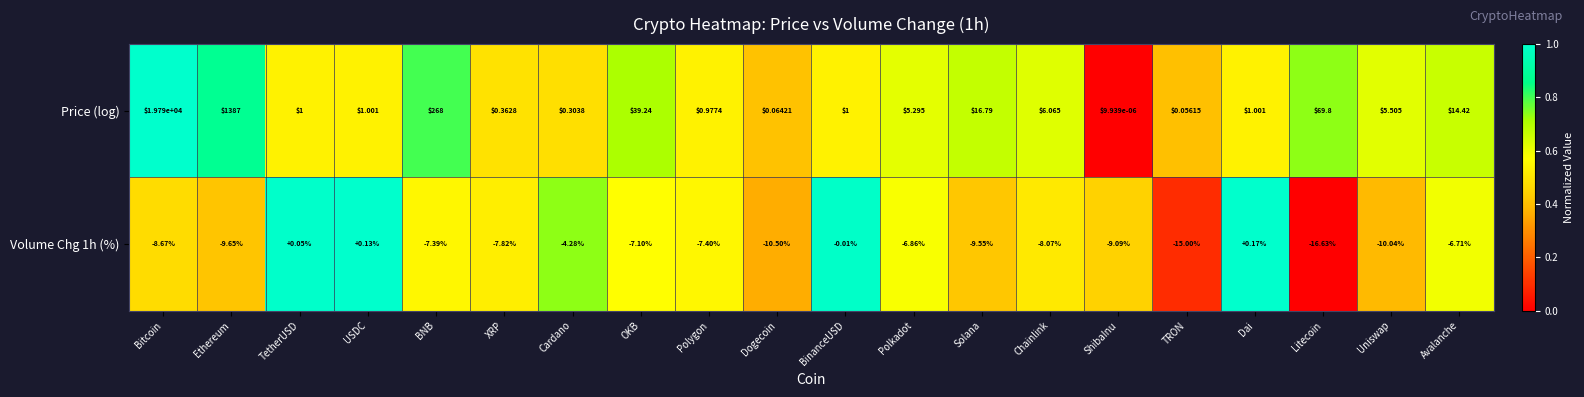

Which series changed the most between Chainlink and ShibaInu?

Price (log)